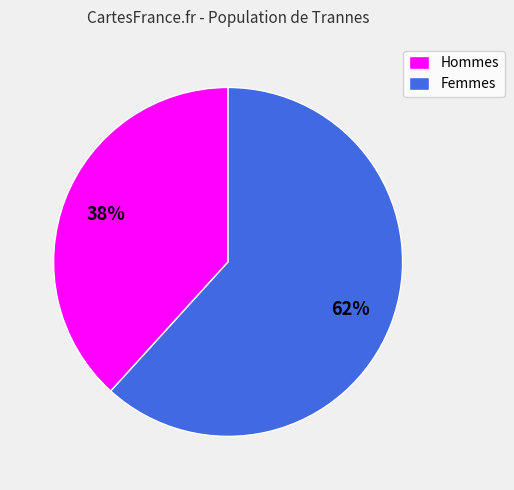

Is it true that Femmes is 62% of the pie?

True